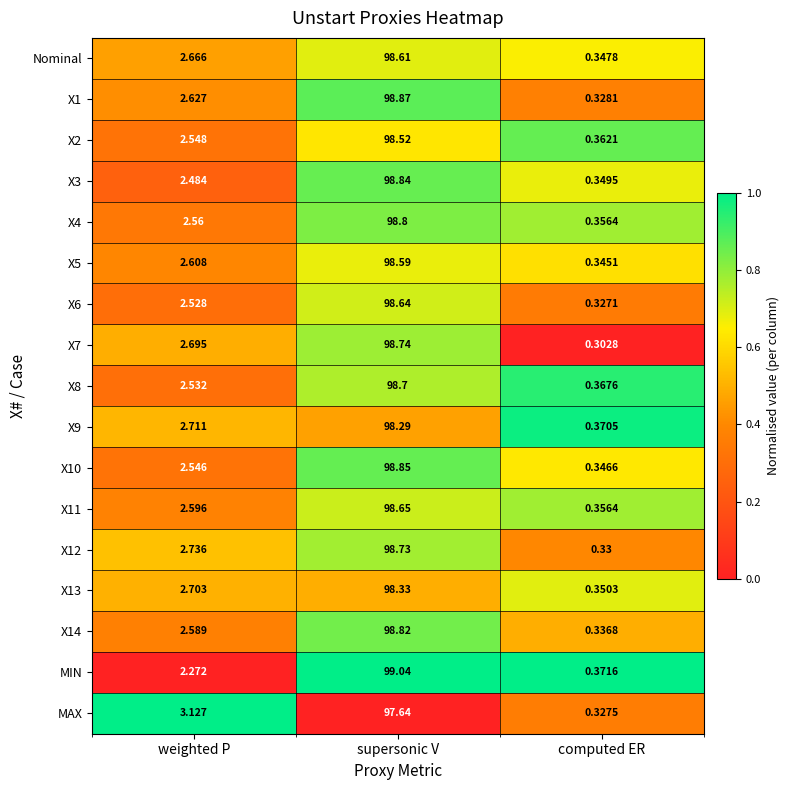

Where does the X13 series first go above 2?

weighted P